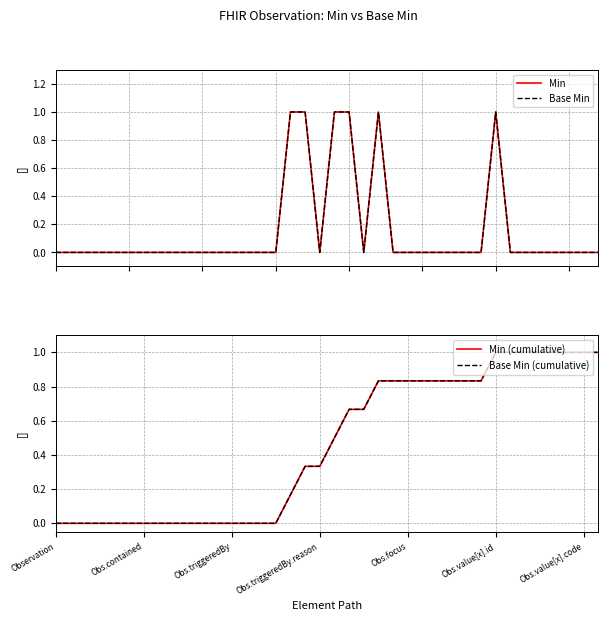

Which series has the largest total across all categories?

Min (cumulative)